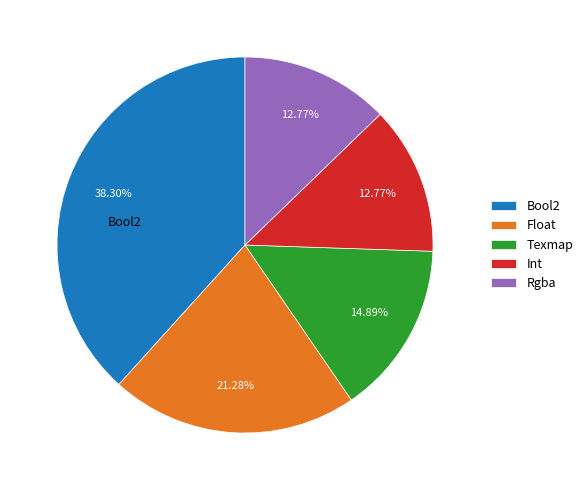

To the nearest percent, what is the combined percentage of Texmap and Rgba?

28%